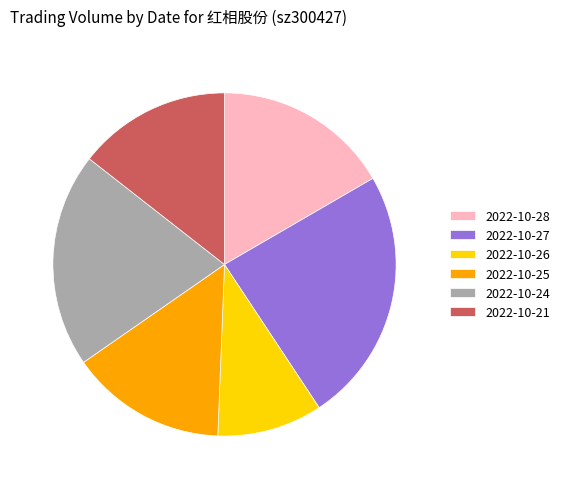

Does any single category account for the majority?

No